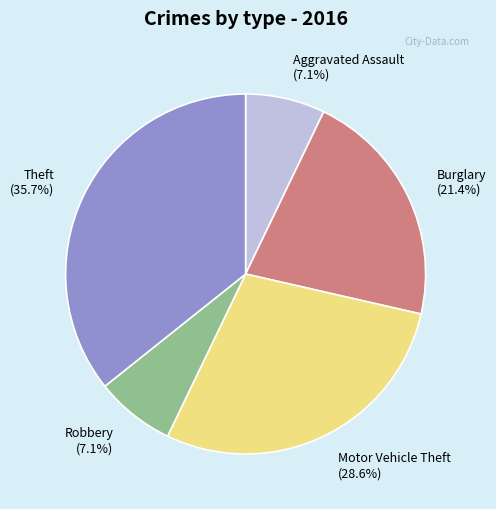

Does Motor Vehicle Theft account for over 50% of the chart?

No